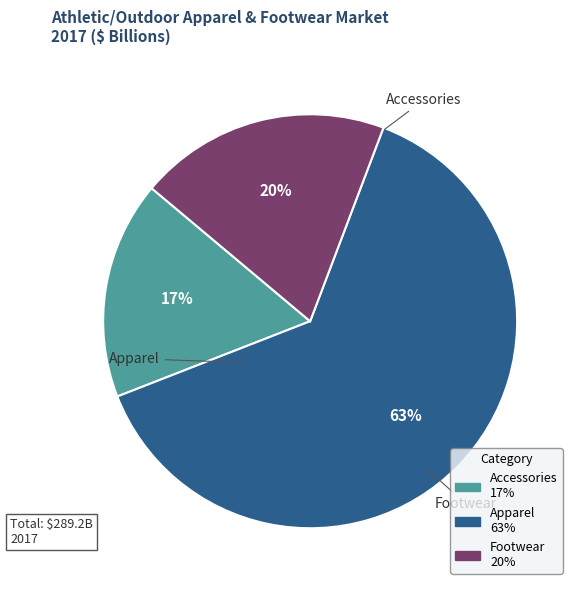

Combined, do Accessories and Apparel account for over 50%?

Yes